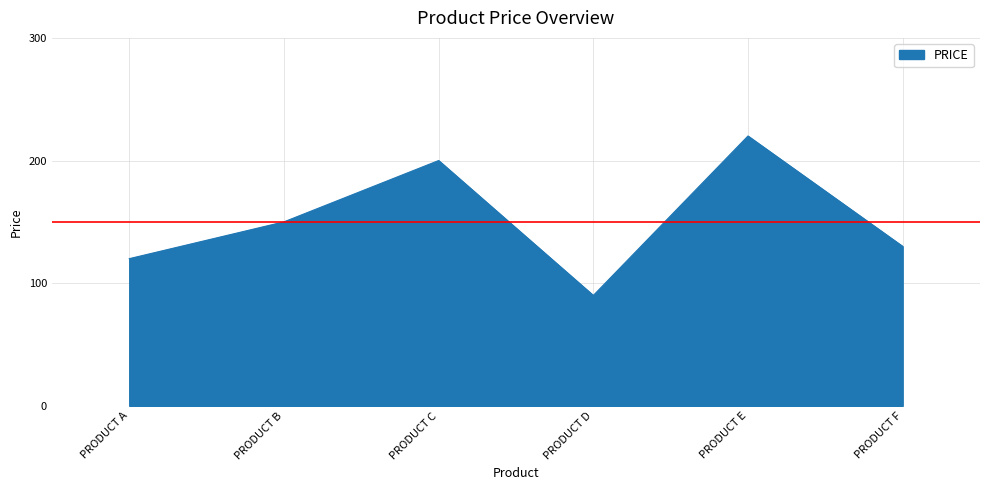

Rank the categories by value from highest to lowest.

PRODUCT E, PRODUCT C, PRODUCT B, PRODUCT F, PRODUCT A, PRODUCT D